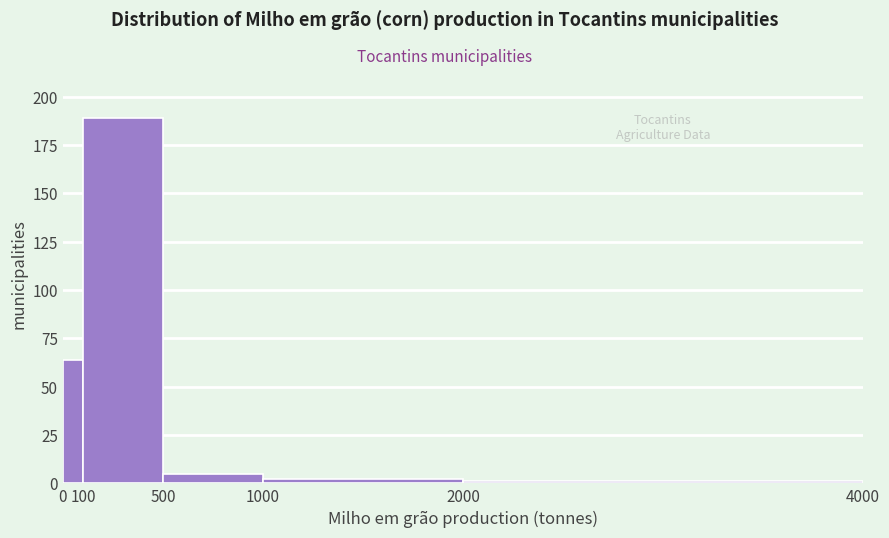

Reading left to right, transcribe this chart: for each bar, give the range it covers on the x-axis and its height. The values are not printed on the chart, so give them approximately, as read against the axis.

0 to 100: 65
100 to 500: 190
500 to 1000: 5
1000 to 2000: under 5
2000 to 4000: under 5